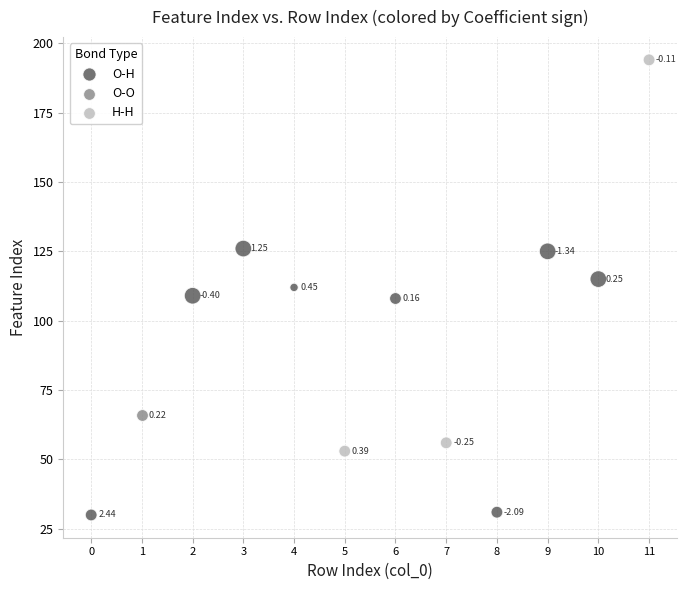

What are all the series names shown in the legend?

O-H, O-O, H-H